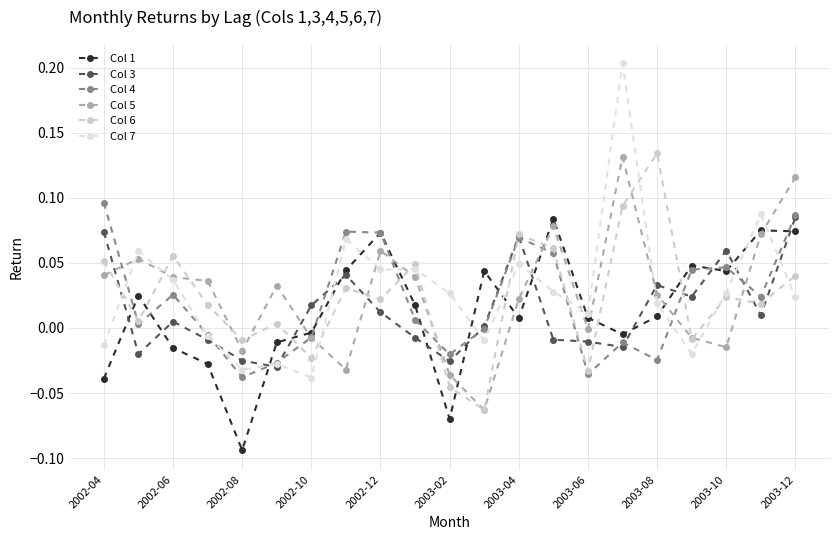

What is the maximum value shown in the chart?

0.2